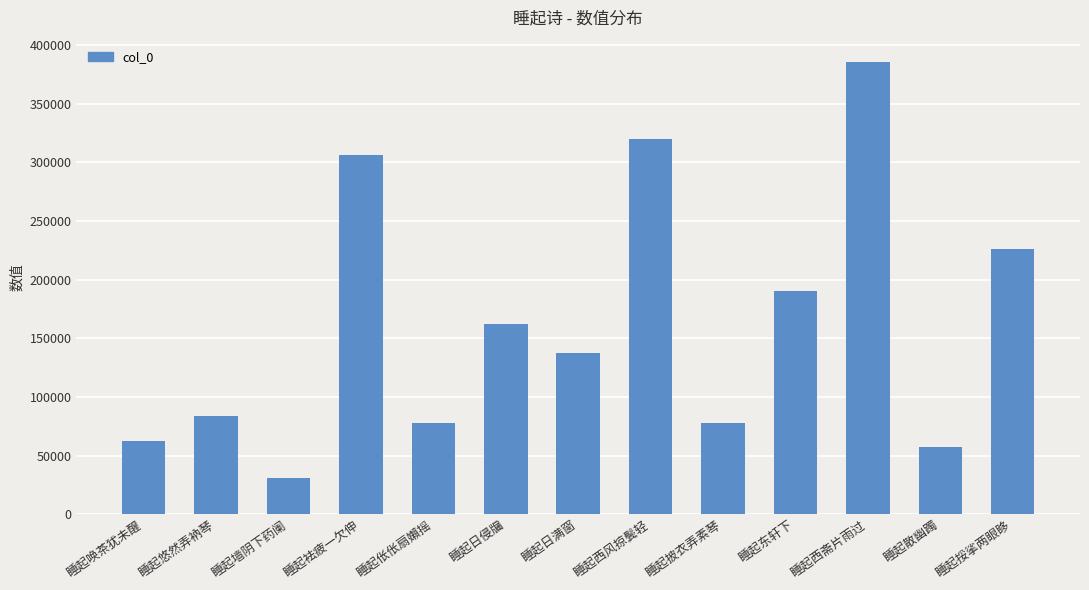

True or false: the data shows 162072 at 睡起日侵牖.

True